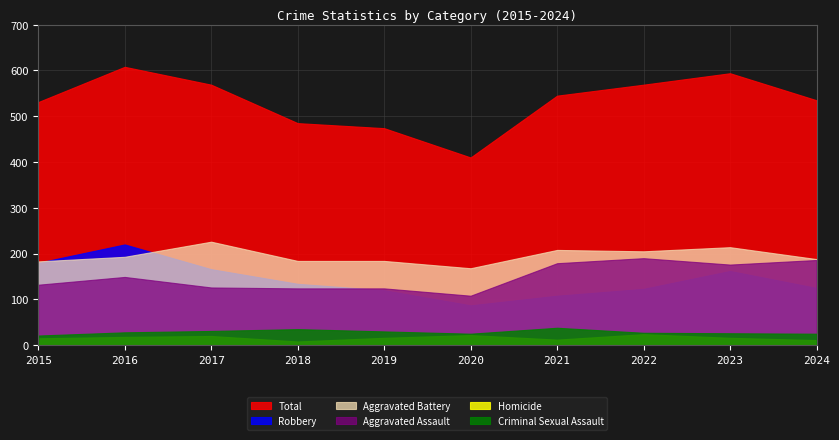

What is the sum of the Robbery values at 2018 and 2024?

259